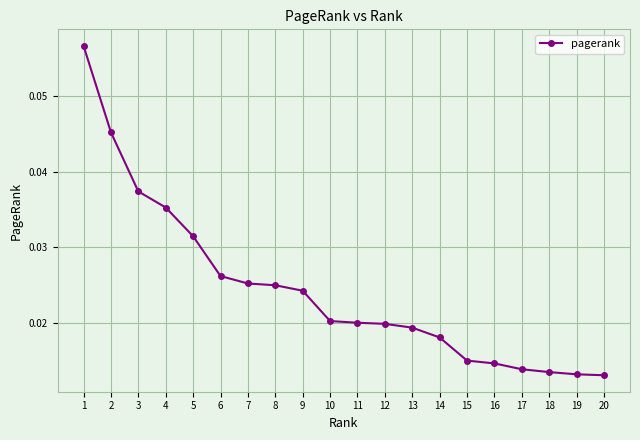

What is the sum of all values?

0.5